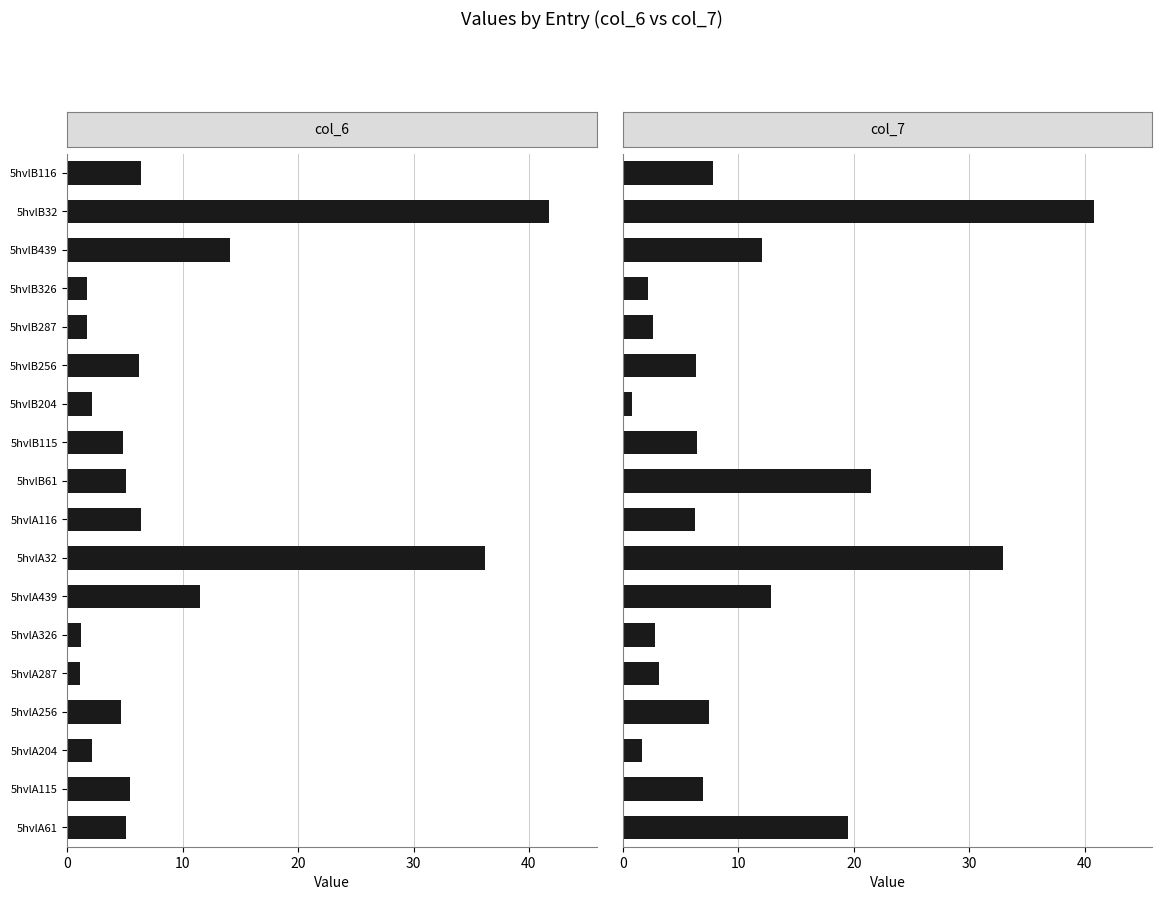

What are all the series names shown in the legend?

col_6, col_7